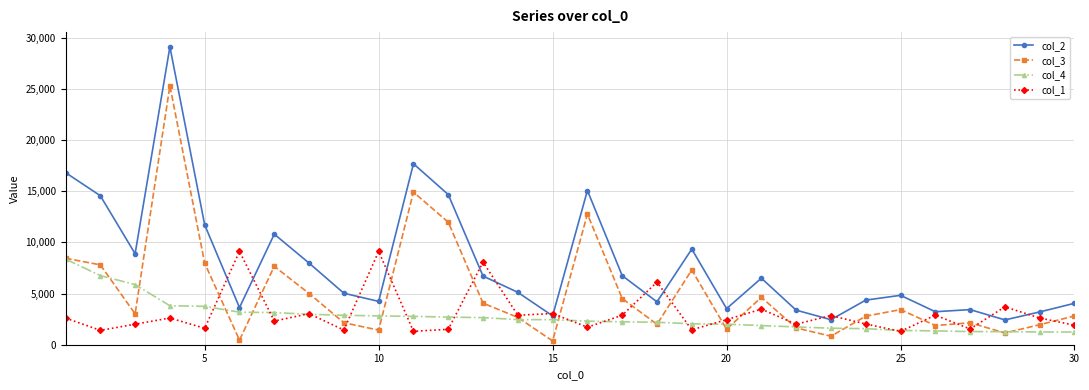

Which series has the largest total across all categories?

col_2